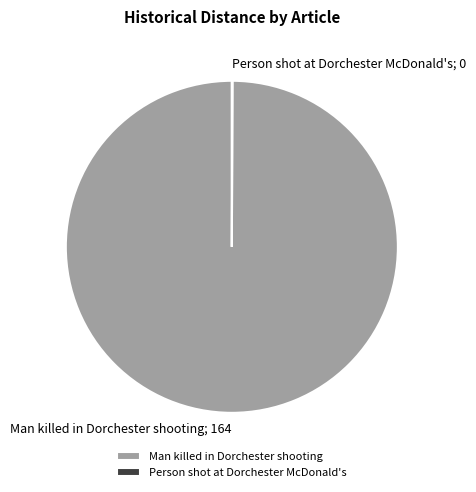

True or false: Man killed in Dorchester shooting accounts for 100% of the total.

True